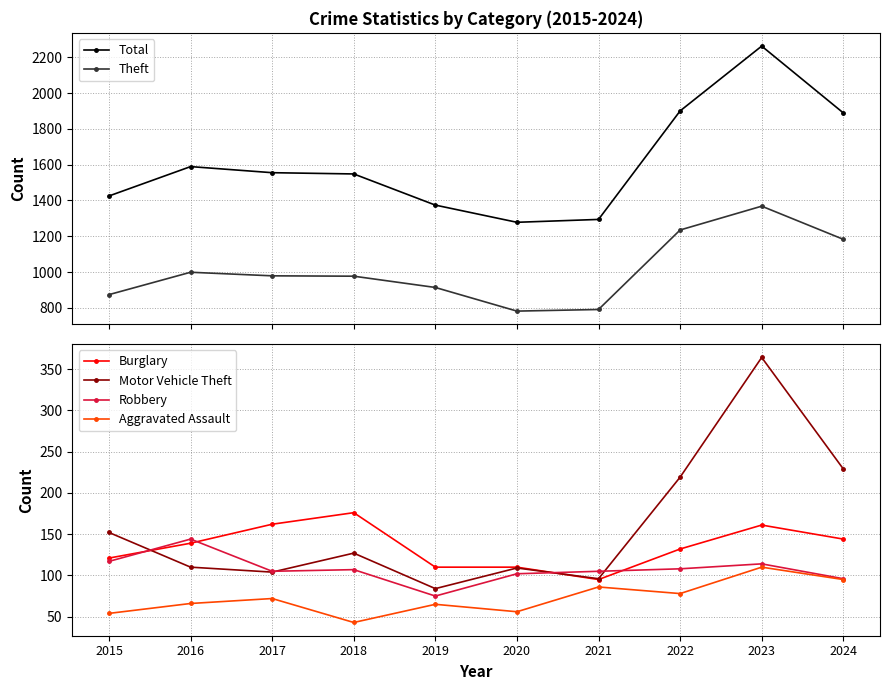

Reading left to right, list all the values displayed in this chart.

Total: 2015=1425	2016=1589	2017=1555	2018=1548	2019=1374	2020=1278	2021=1294	2022=1900	2023=2262	2024=1889
Theft: 2015=874	2016=999	2017=979	2018=977	2019=914	2020=782	2021=791	2022=1235	2023=1368	2024=1183
Burglary: 2015=121	2016=139	2017=162	2018=176	2019=110	2020=110	2021=95	2022=132	2023=161	2024=144
Motor Vehicle Theft: 2015=152	2016=110	2017=104	2018=127	2019=84	2020=109	2021=96	2022=219	2023=364	2024=229
Robbery: 2015=117	2016=144	2017=105	2018=107	2019=75	2020=102	2021=105	2022=108	2023=114	2024=96
Aggravated Assault: 2015=54	2016=66	2017=72	2018=43	2019=65	2020=56	2021=86	2022=78	2023=110	2024=95